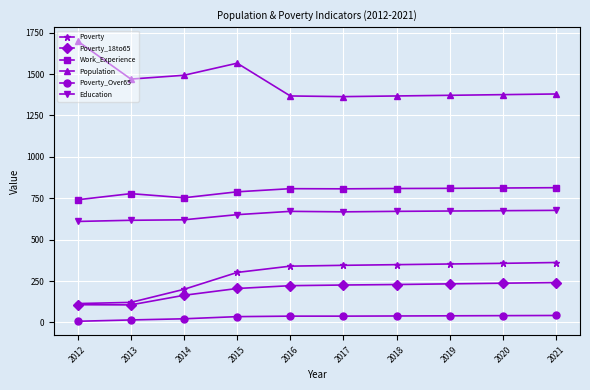

What is the difference between the maximum and second lowest values in the Poverty_Over65 series?

27